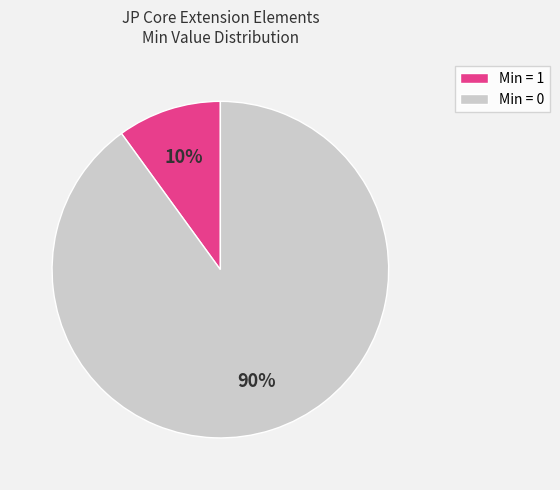

True or false: Min = 0 accounts for 90% of the total.

True